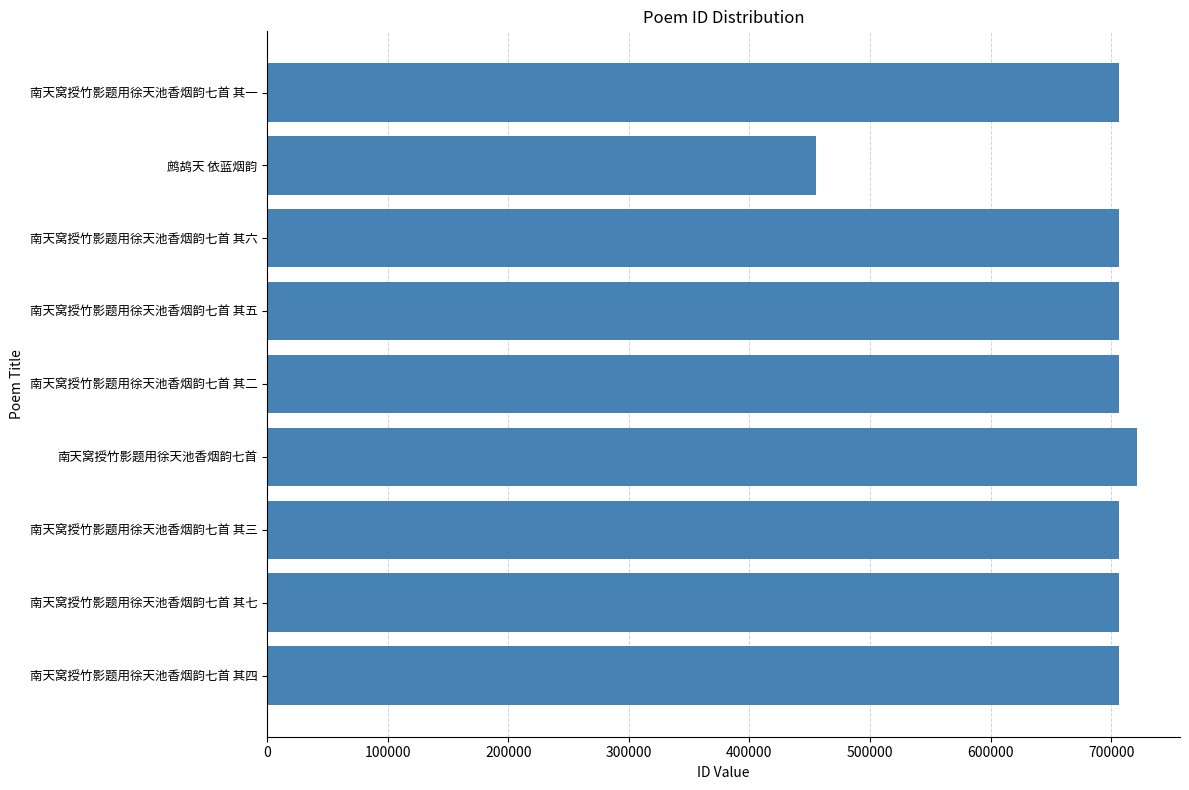

How many data points does each series have?

9